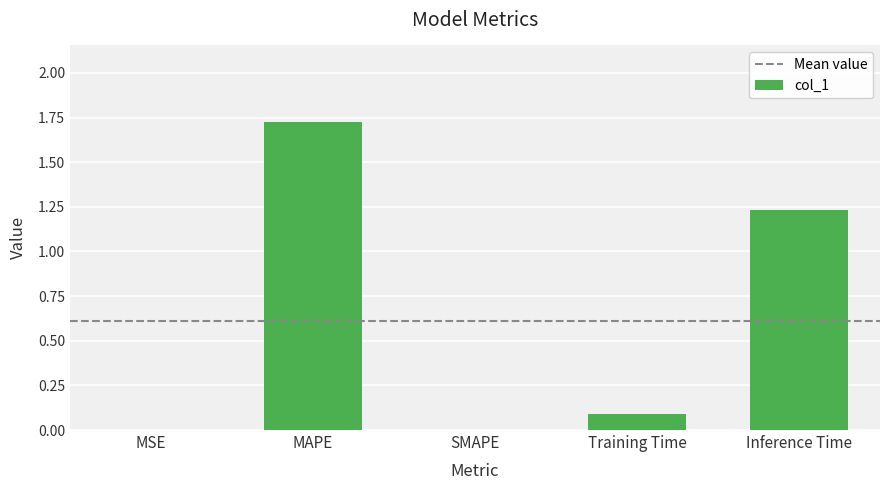

The chart shows a value of 0.9 at SMAPE. True or false?

False